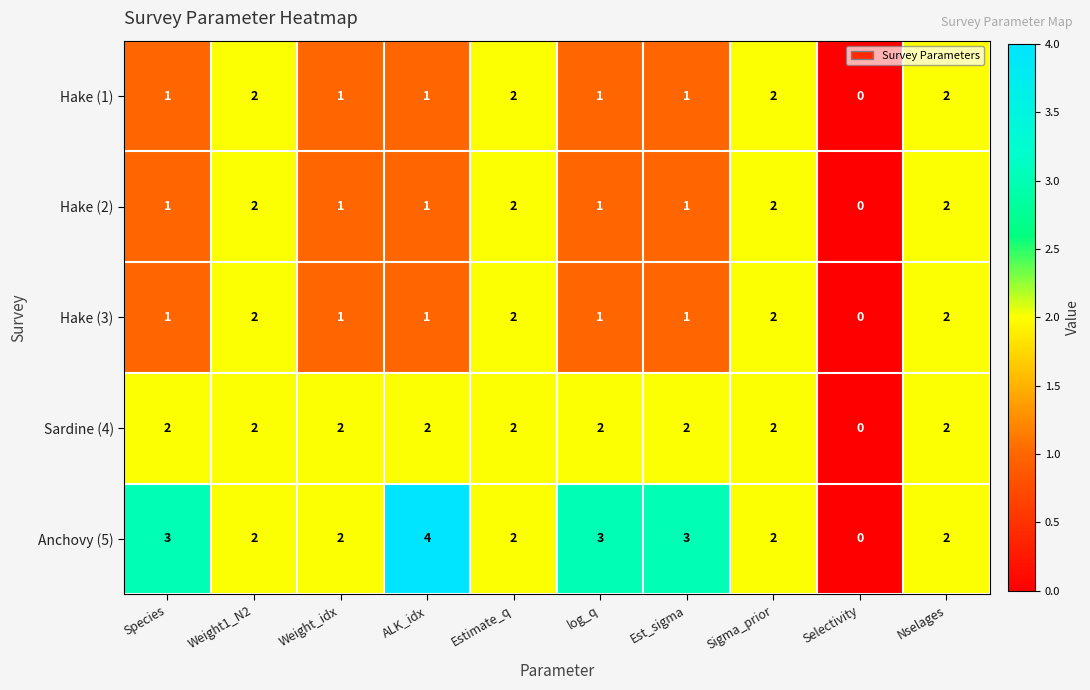

Which series has the largest total across all categories?

Anchovy (5)